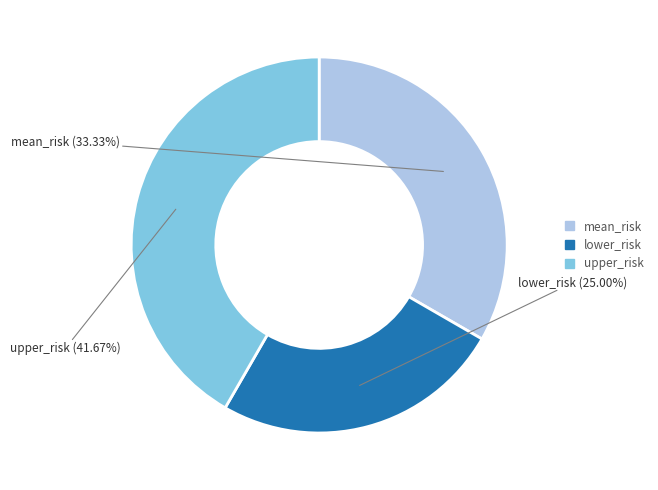

To the nearest percent, what is the difference between the upper_risk and mean_risk slice percentages?

8%